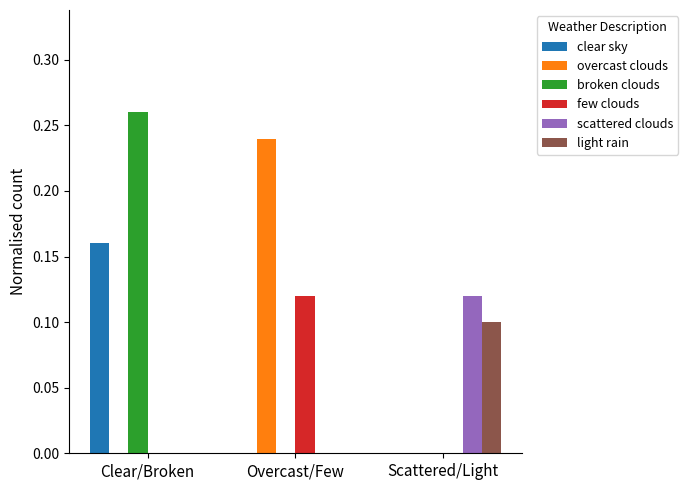

Between Overcast/Few and Scattered/Light, which series saw the biggest shift?

overcast clouds